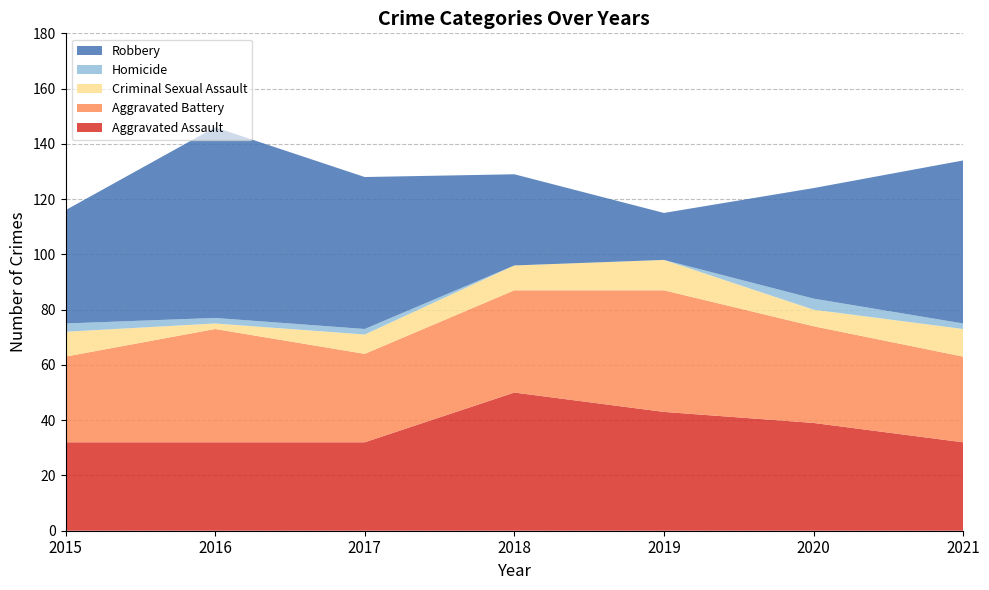

Reading right to left, what are all the values shown in this chart?

Aggravated Assault: 32	39	43	50	32	32	32
Aggravated Battery: 31	35	44	37	32	41	31
Criminal Sexual Assault: 10	6	11	9	7	2	9
Homicide: 2	4	0	0	2	2	3
Robbery: 59	40	17	33	55	69	41